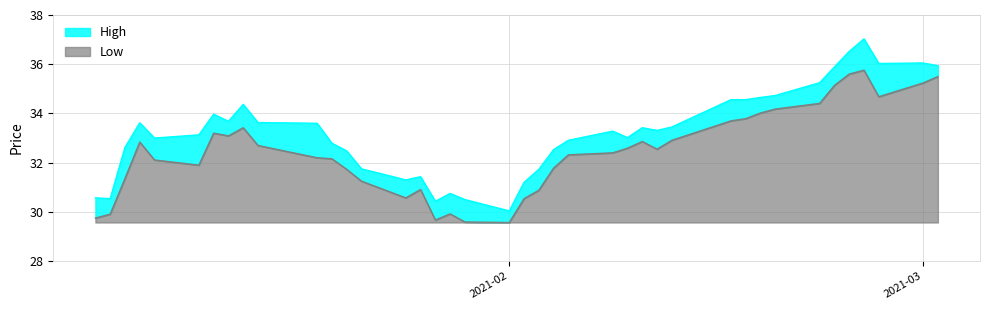

List the series in order of their peak value, lowest first.

Low, High